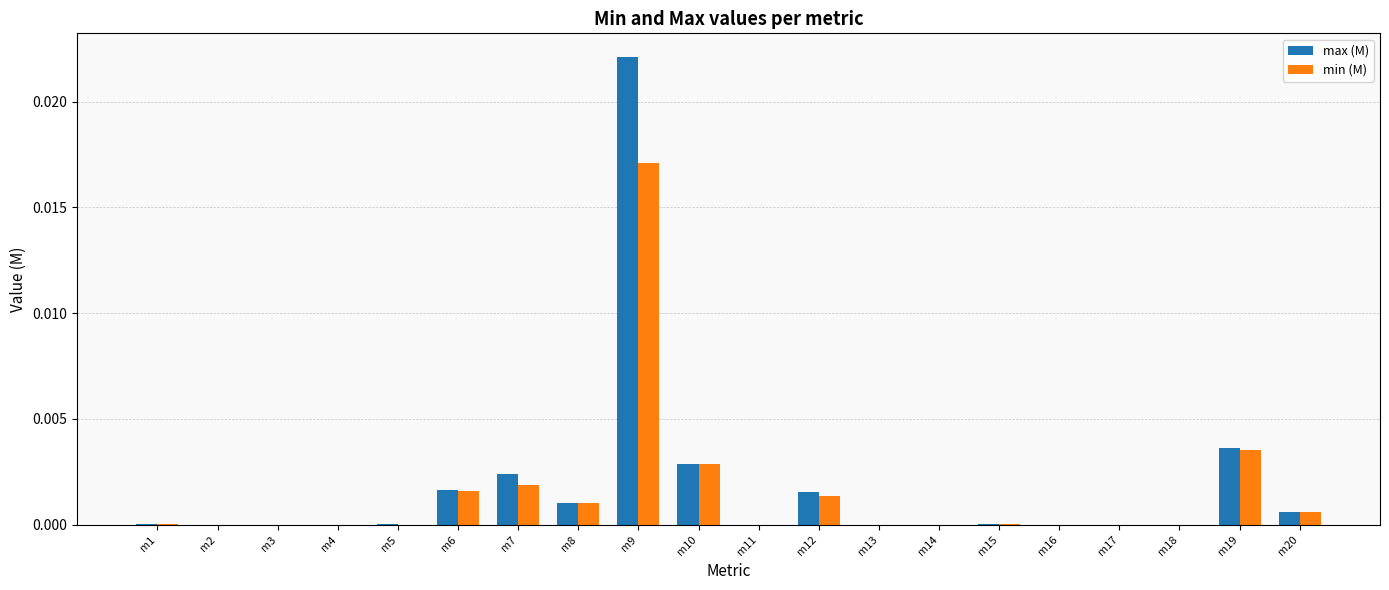

Is it true that max (M) equals 0.0 at m17?

True